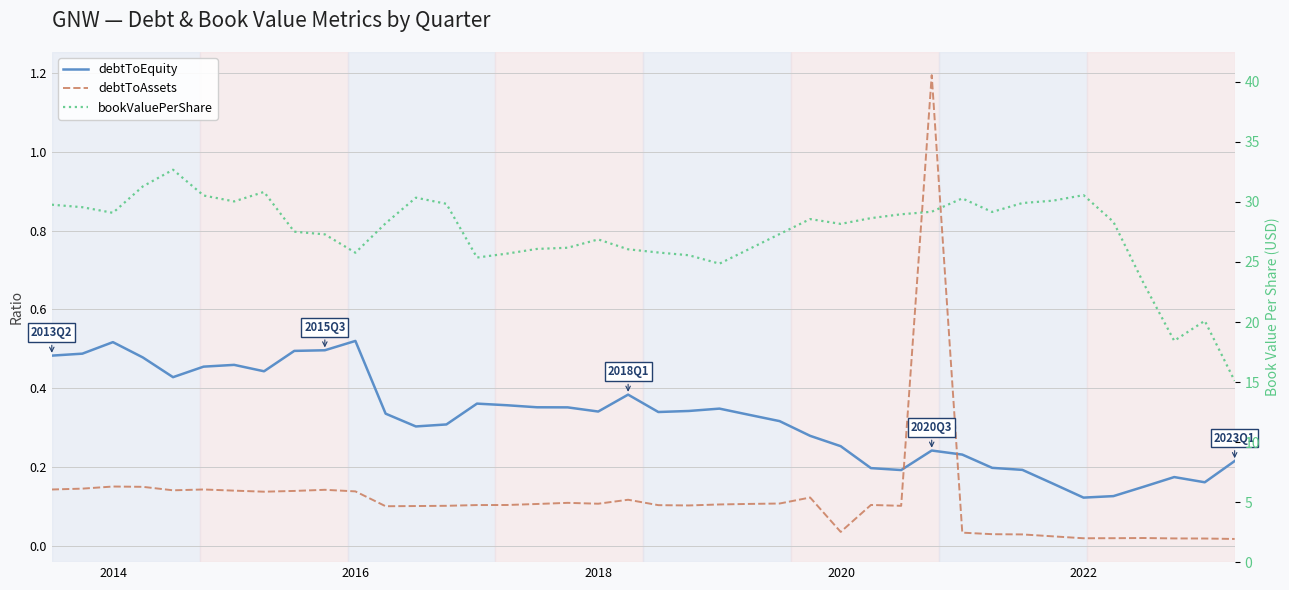

Count the number of data series in this chart.

3